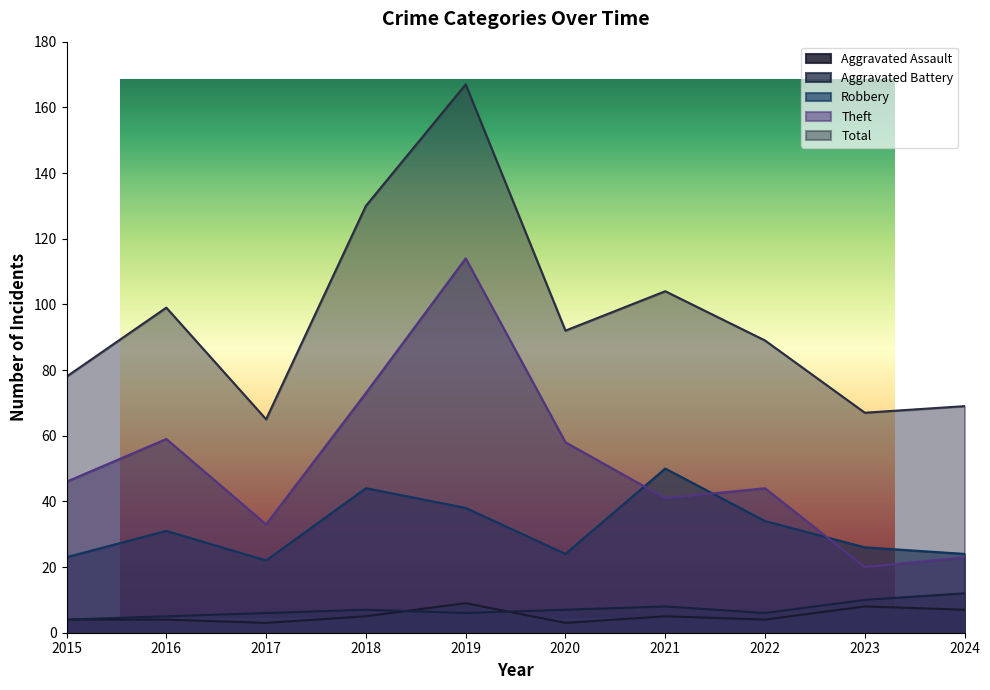

What is the sum of the Robbery values at 2020 and 2015?

47